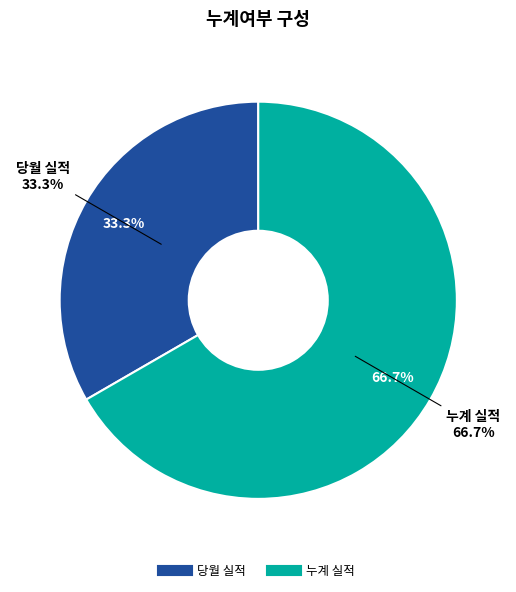

To the nearest percent, what is the difference between the 누계 실적 and 당월 실적 slice percentages?

33%